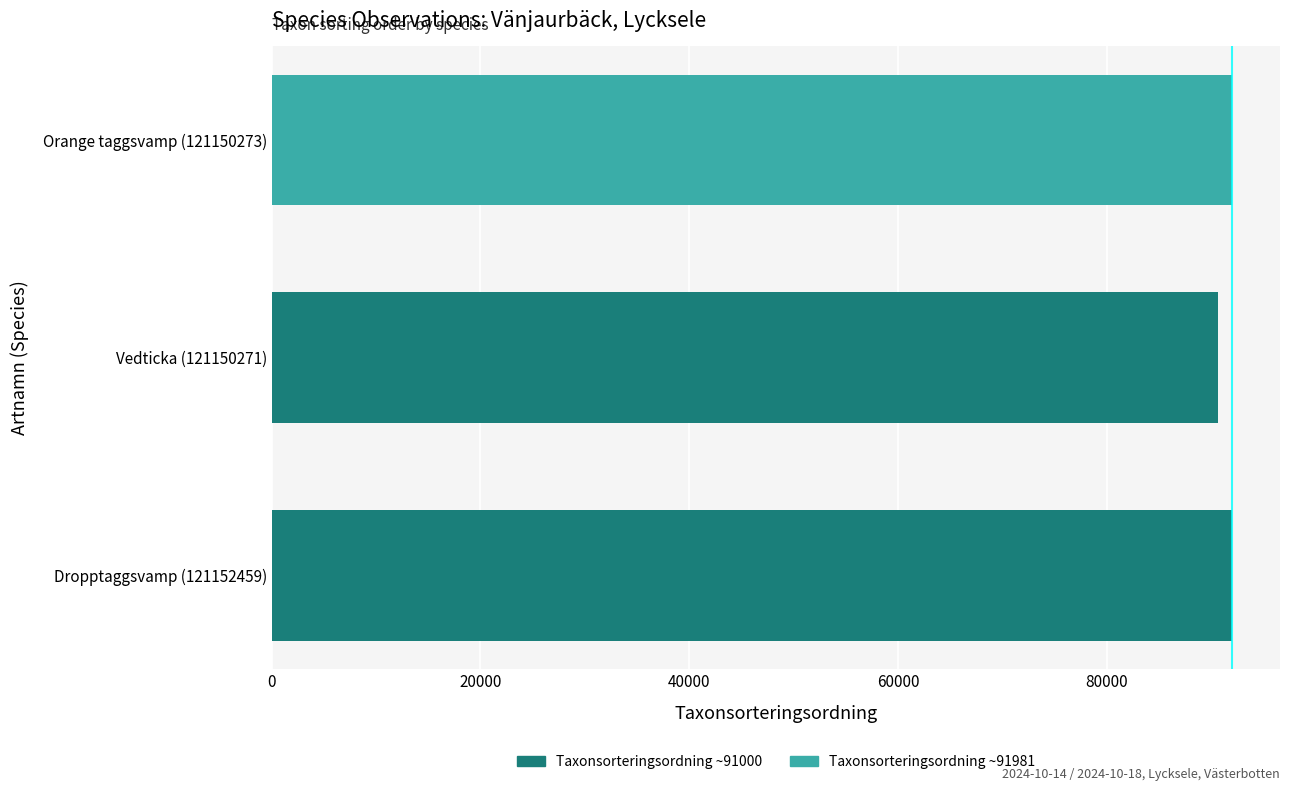

True or false: the data shows 91981 at Orange taggsvamp (121150273).

True